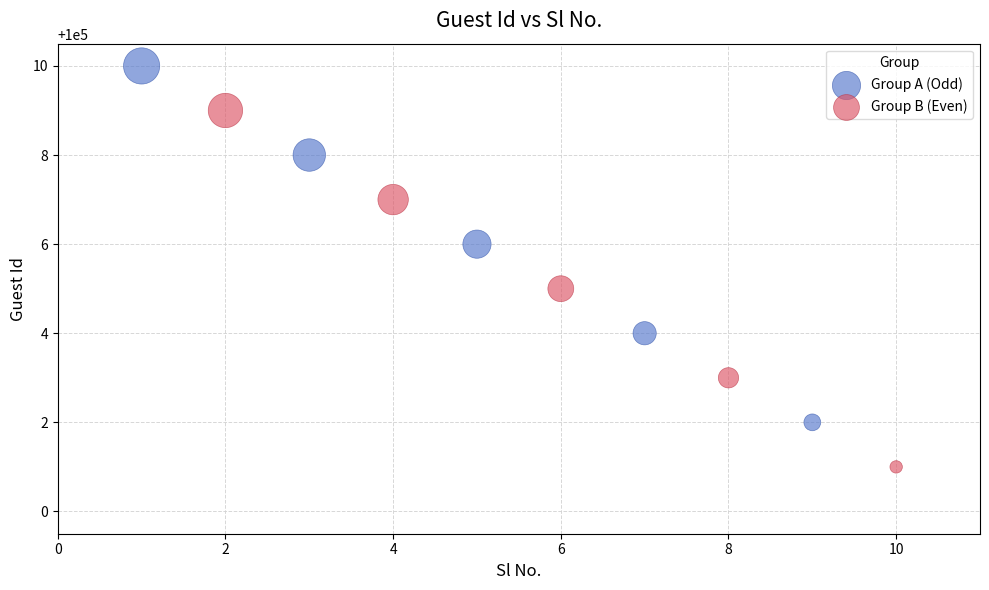

Which series contains the highest Y value?

Group A (Odd)